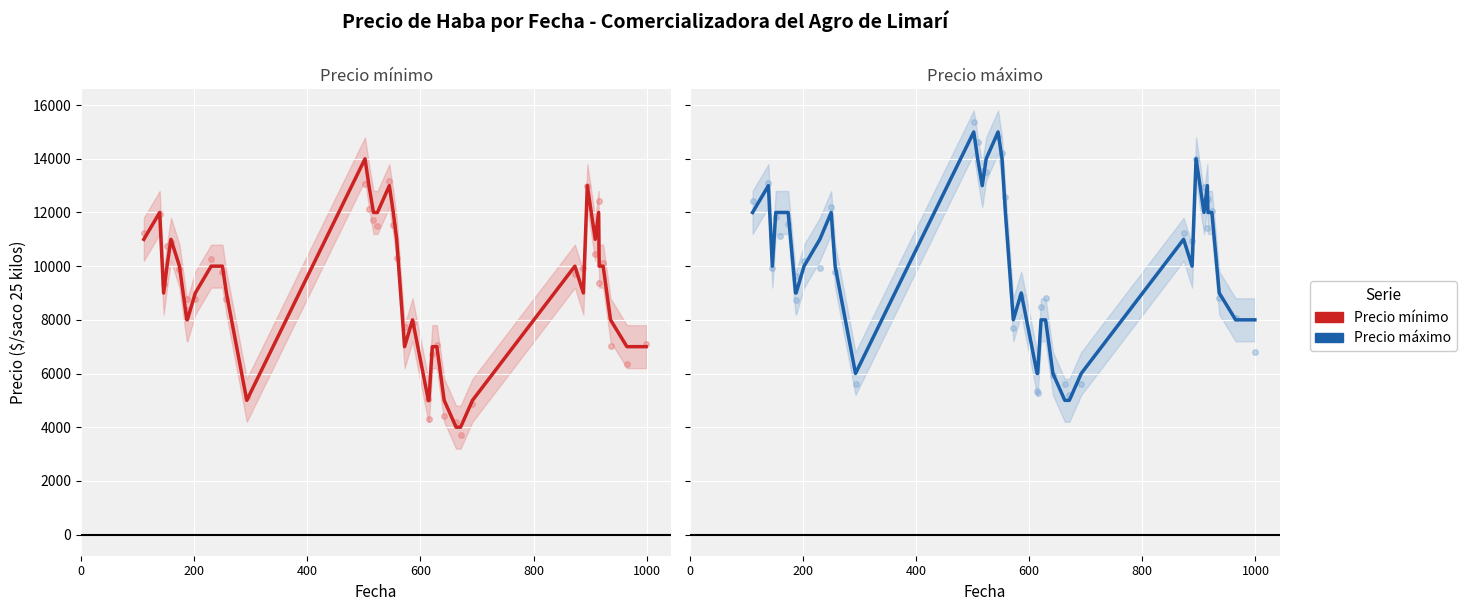

What is the maximum value shown in the chart?

15000